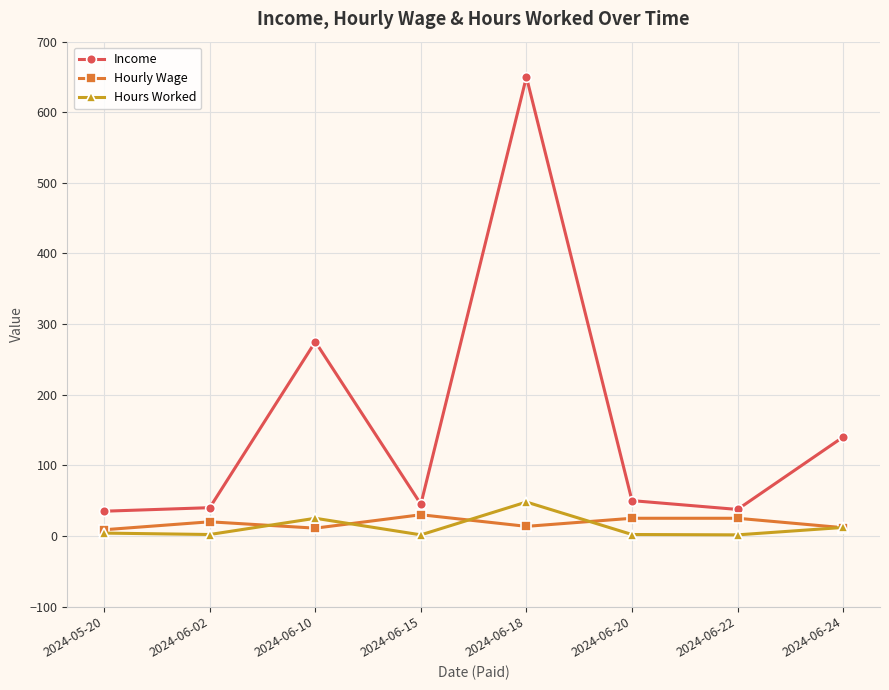

True or false: Income and Hours Worked cross at least once.

False